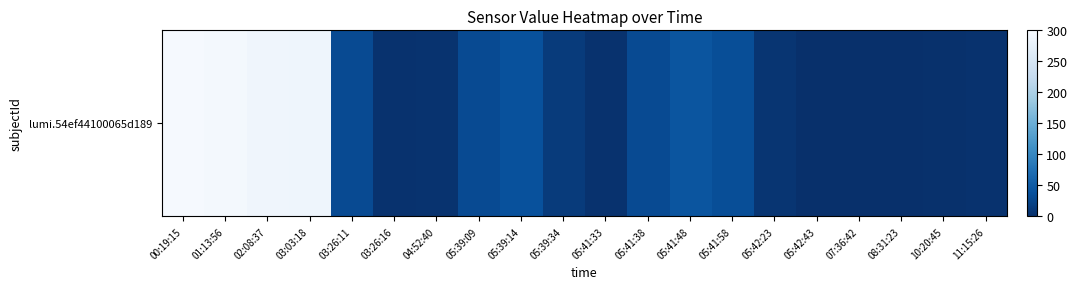

Which has a higher value, 10:20:45 or 02:08:37?

02:08:37